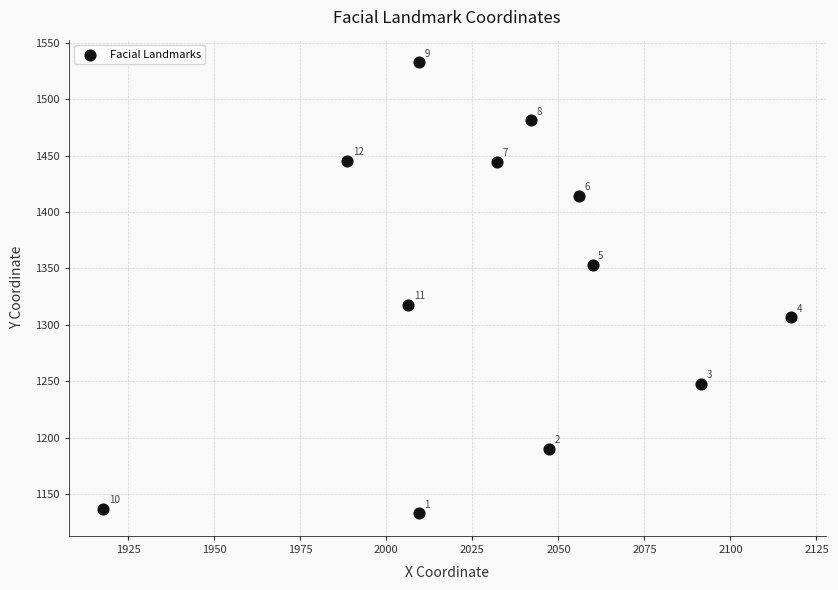

What is the average X value?

2031.5